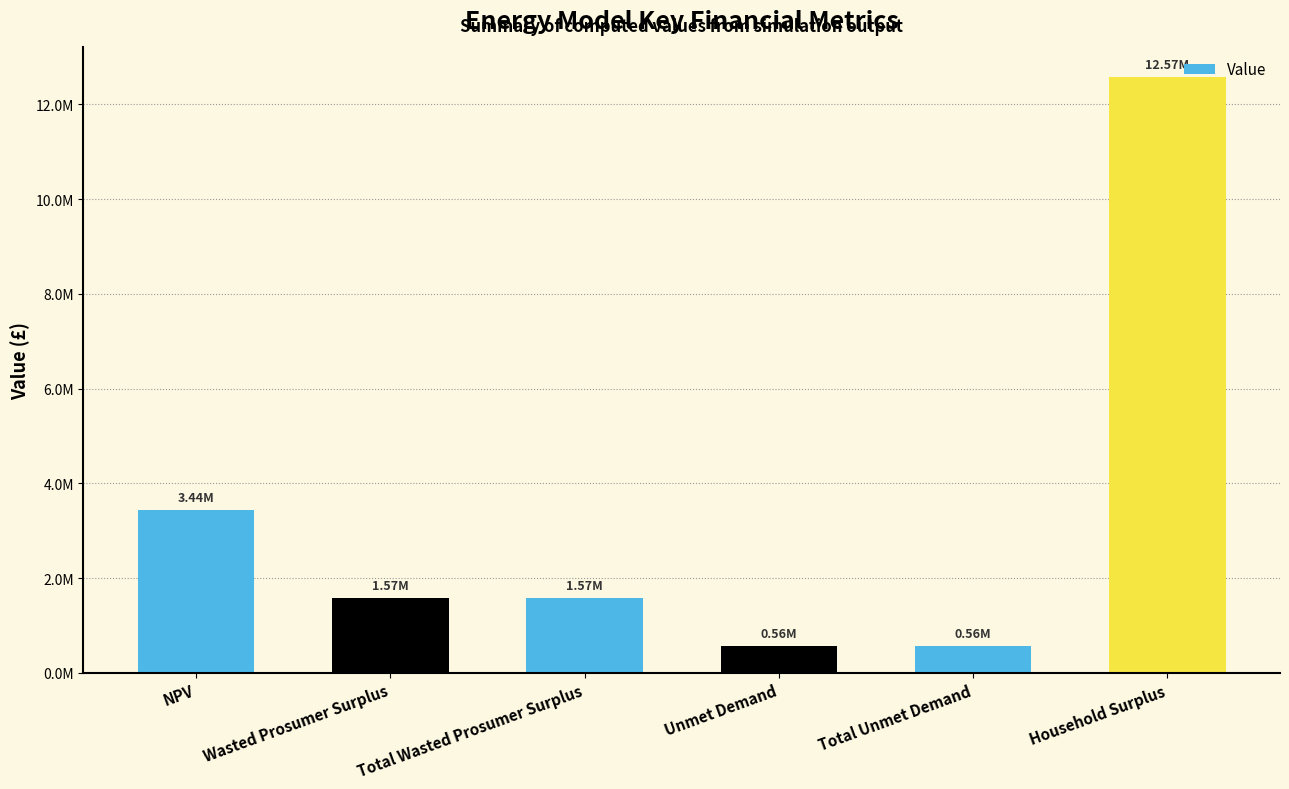

What is the ratio of the value at Household Surplus to the value at Total Unmet Demand?

22.5